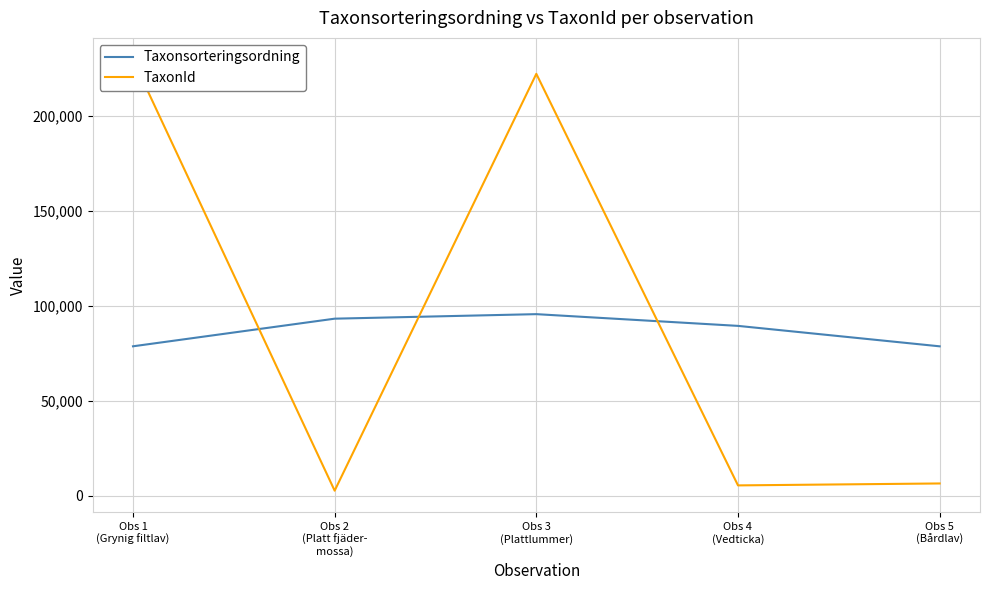

Rank the categories by TaxonId value from lowest to highest.

Obs 2
(Platt fjäder-
mossa), Obs 4
(Vedticka), Obs 5
(Bårdlav), Obs 3
(Plattlummer), Obs 1
(Grynig filtlav)